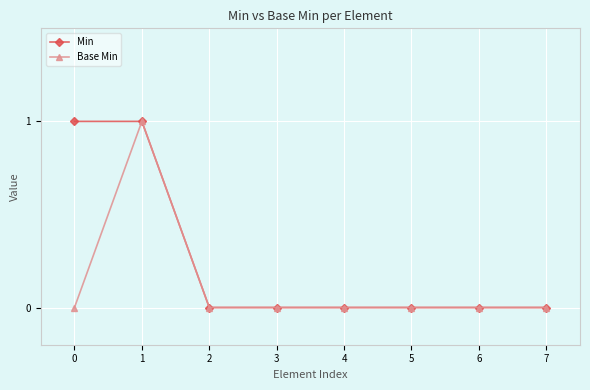

Which series has the largest total across all categories?

Min